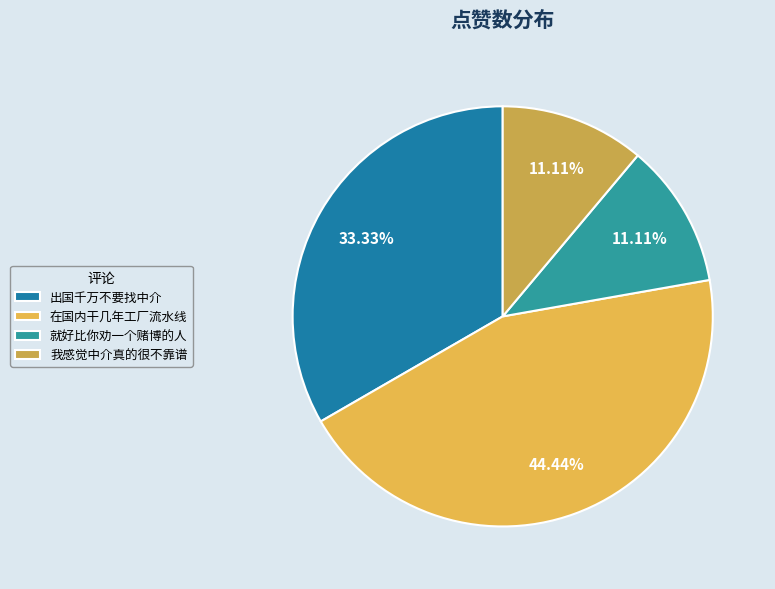

Count the number of slices in the pie.

4